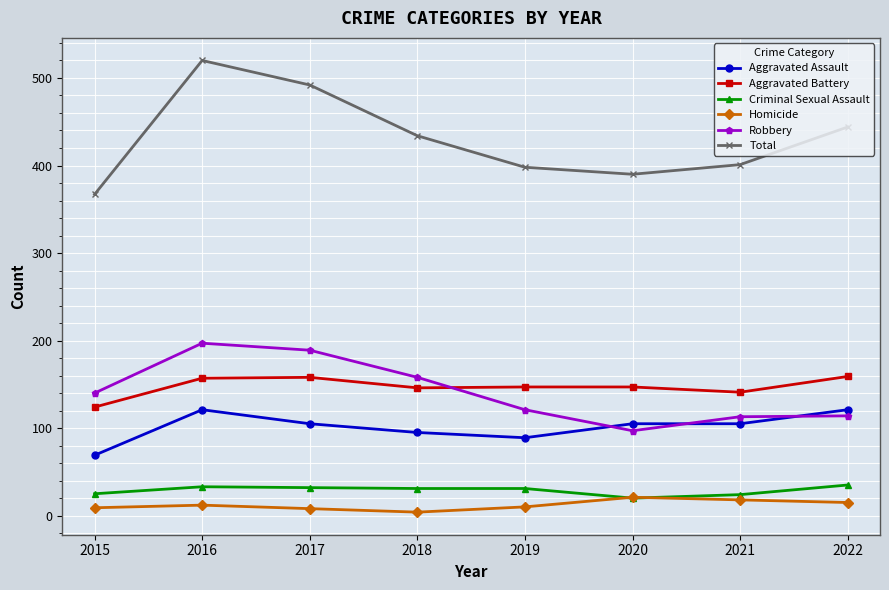

What is the value of the Homicide point at the 3rd from the left?

8